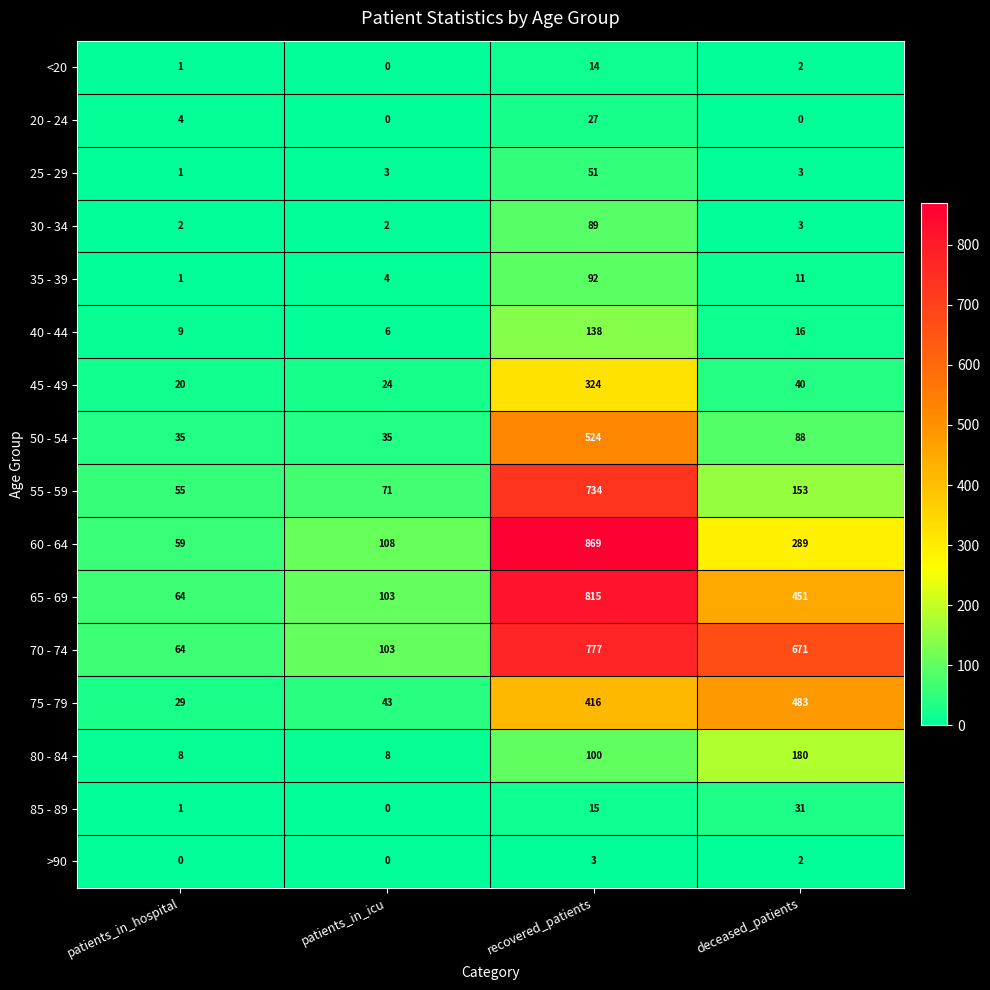

What is the total value across all series at patients_in_icu?

510